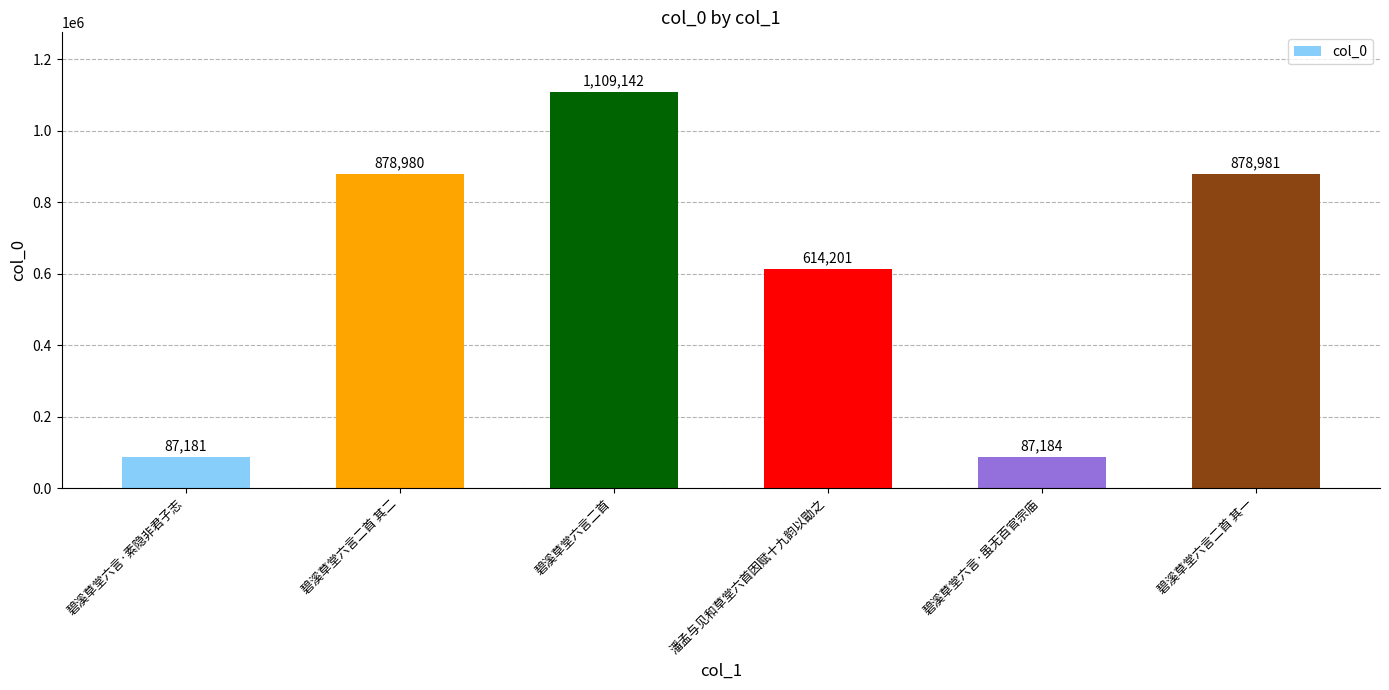

What is the change in value from 碧溪草堂六言二首 其二 to 潘孟与见和草堂六首因赋十九韵以勖之?

-264779